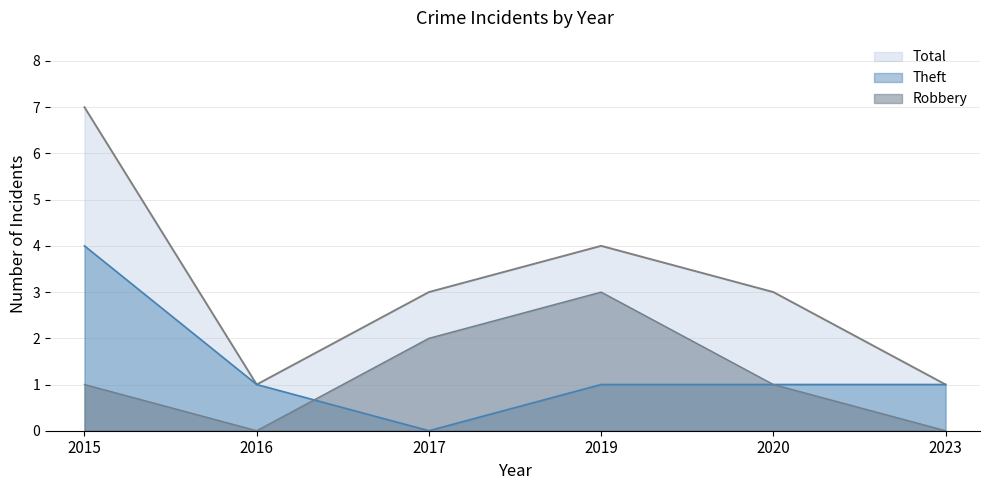

How many data points does each series have?

6